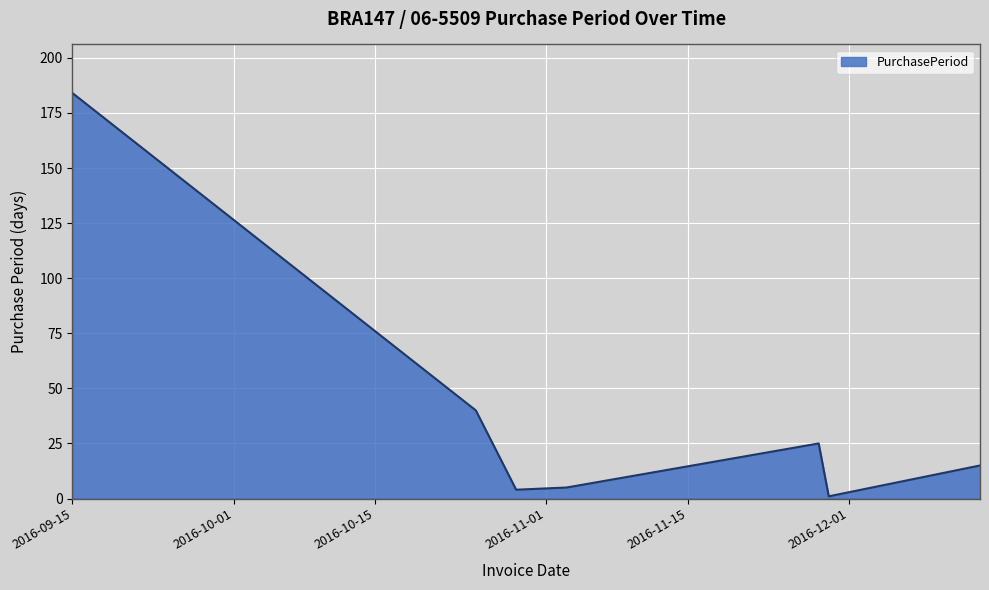

True or false: there are more than 0 points higher than both neighbors.

True